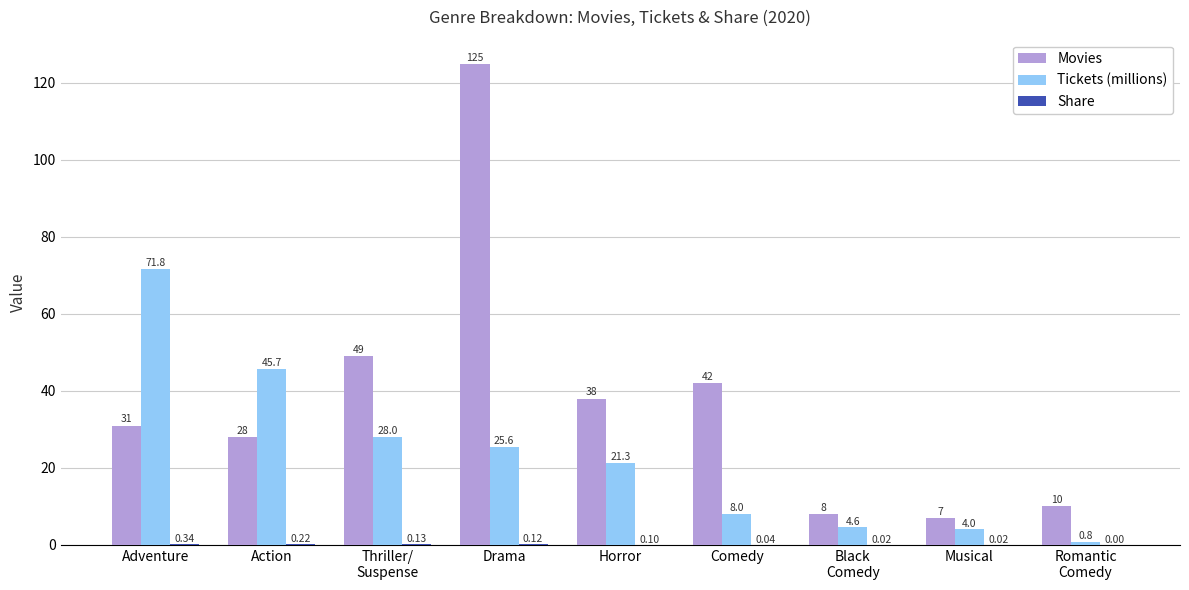

At which label does Tickets (millions) reach its peak?

Adventure